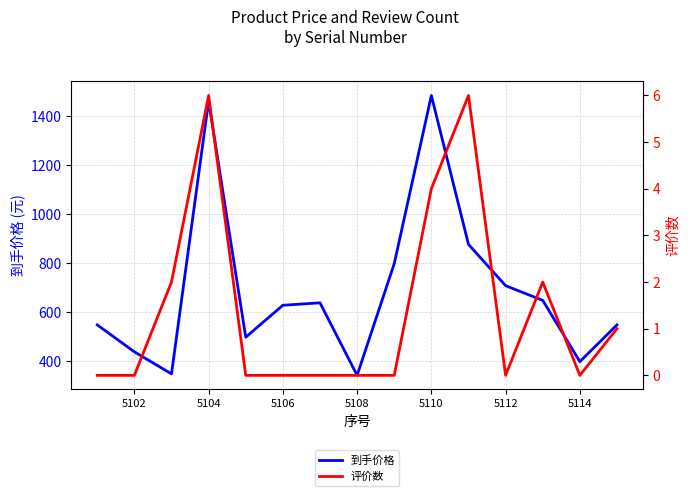

What is the lowest value of the 到手价格 series?

343.0